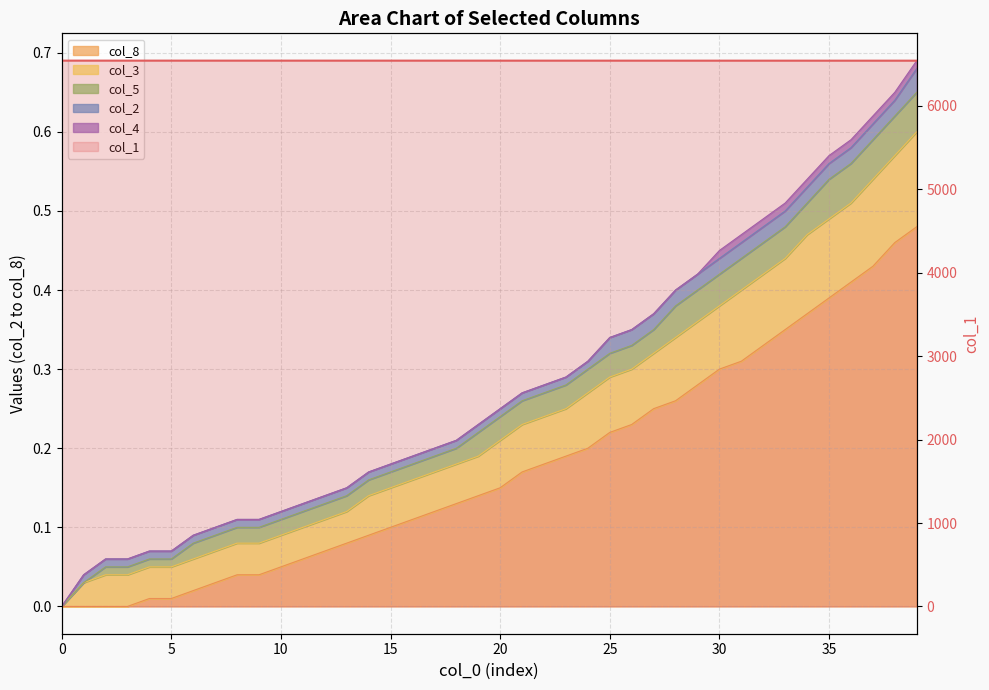

Reading right to left, extract all data points from this chart.

6541.3	6541.3	6541.4	6541.4	6541.4	6541.4	6541.5	6541.5	6541.5	6541.6	6541.6	6541.6	6541.6	6541.6	6541.7	6541.7	6541.7	6541.7	6541.7	6541.7	6541.8	6541.8	6541.8	6541.8	6541.8	6541.8	6541.8	6541.9	6541.9	6541.9	6541.9	6541.9	6541.9	6541.9	6541.9	6541.9	6541.9	6541.9	6542.0	6542.0